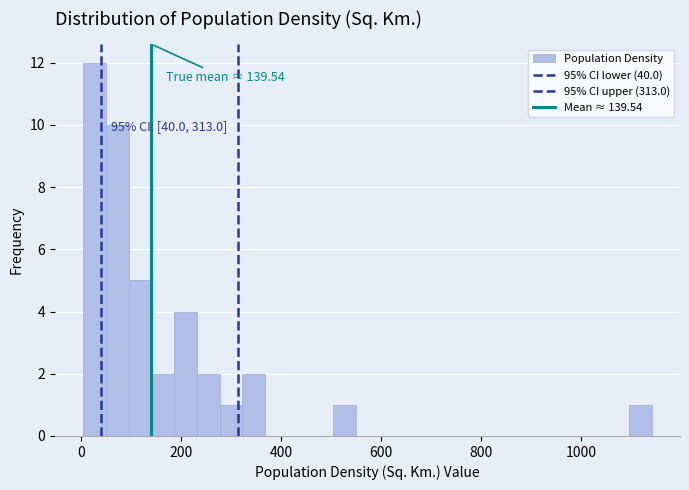

Read against the x-axis, roughly where is the centre of the tallest bar?

20